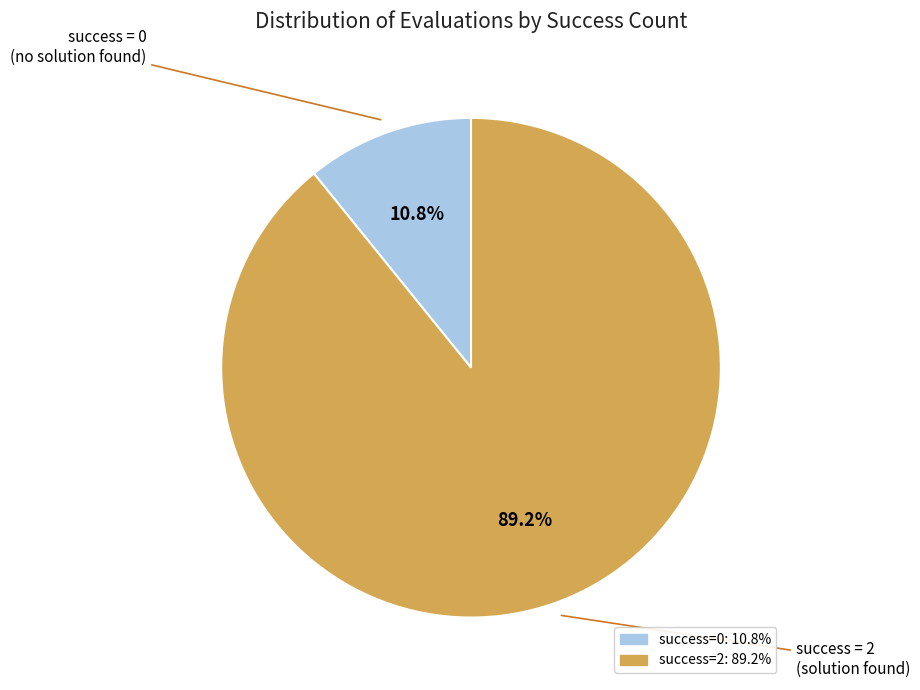

Does any single category account for the majority?

Yes